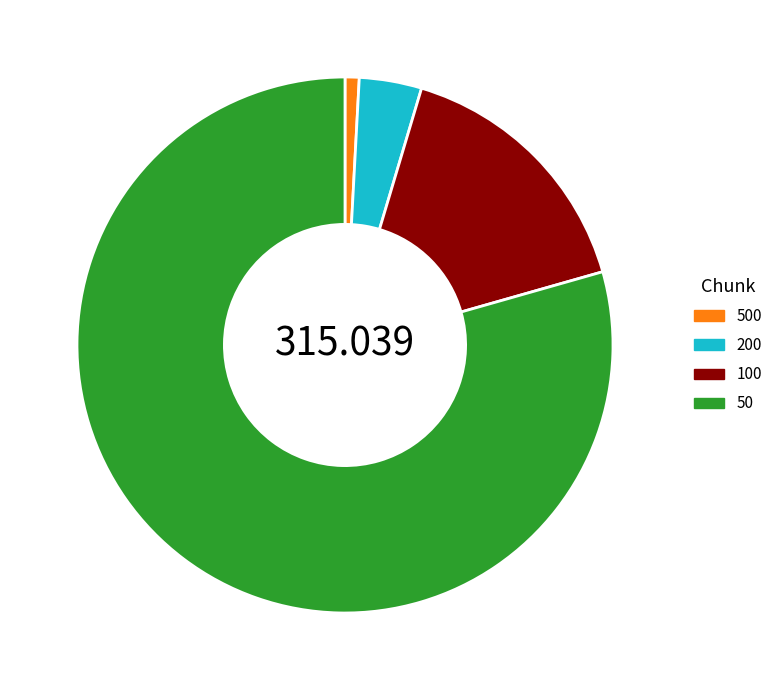

Do 100 and 50 together represent more than half of the pie?

Yes